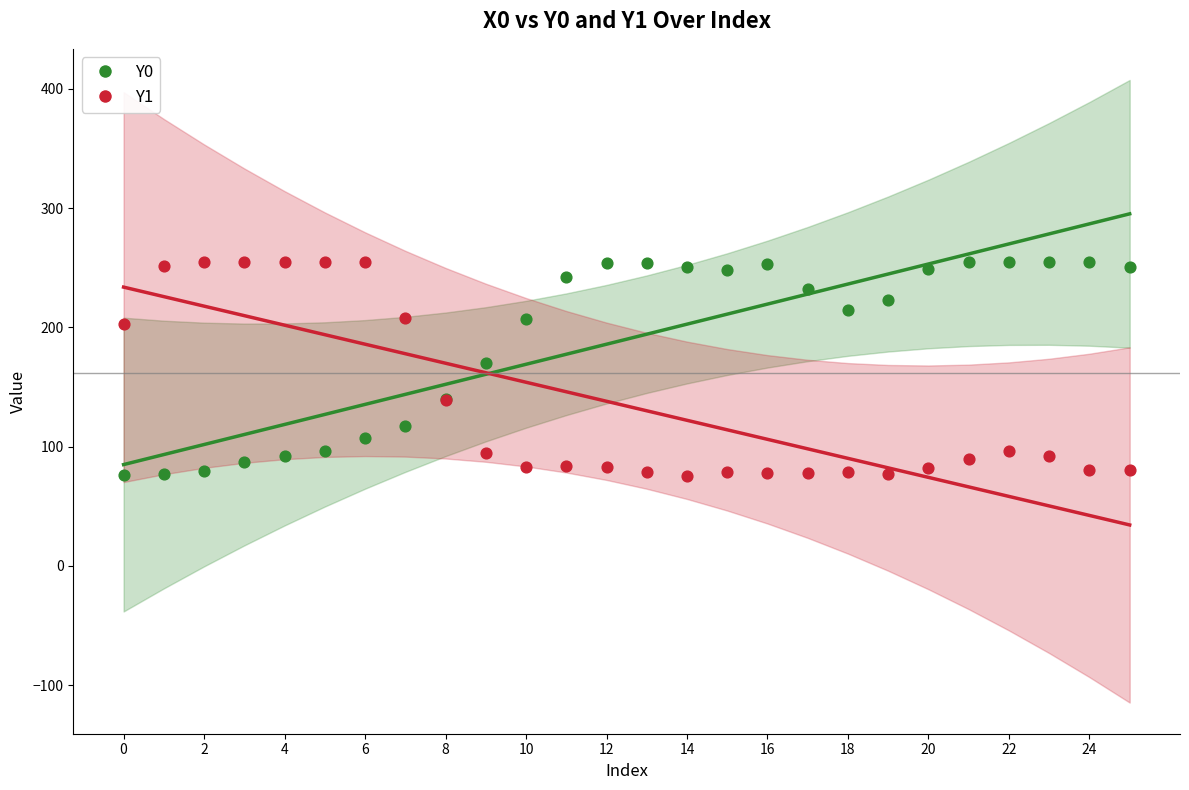

Which series has the largest Y range (max minus min)?

Y0 trend